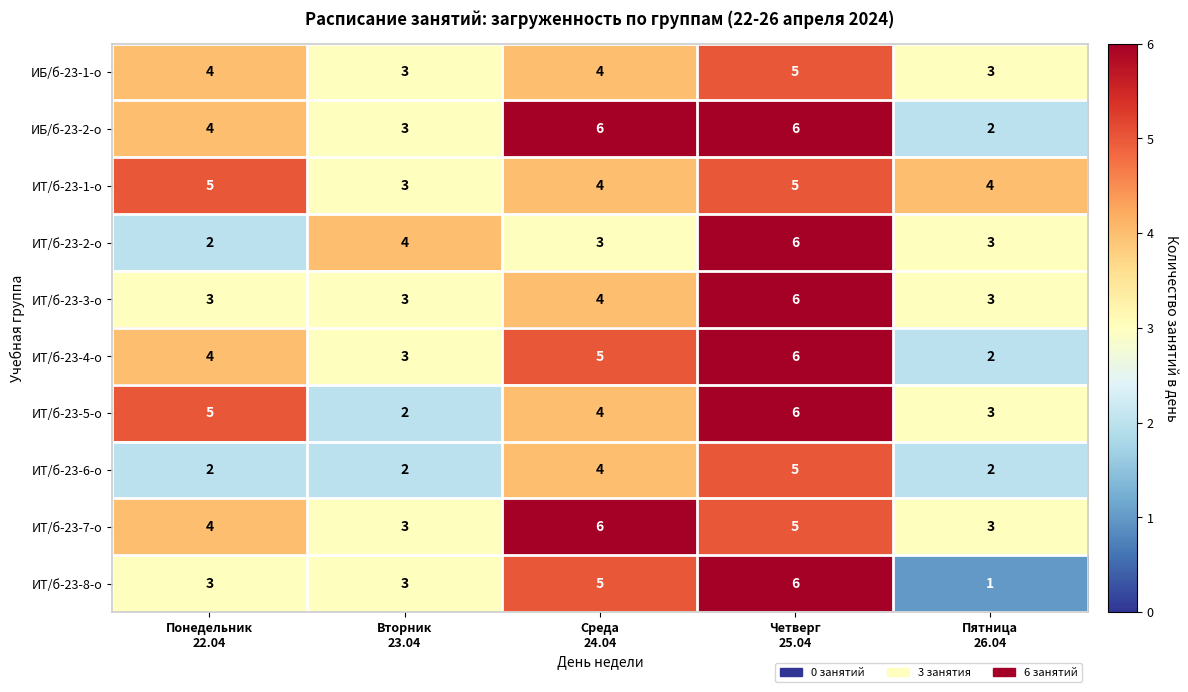

Which series has the largest range (max minus min)?

ИТ/б-23-8-о